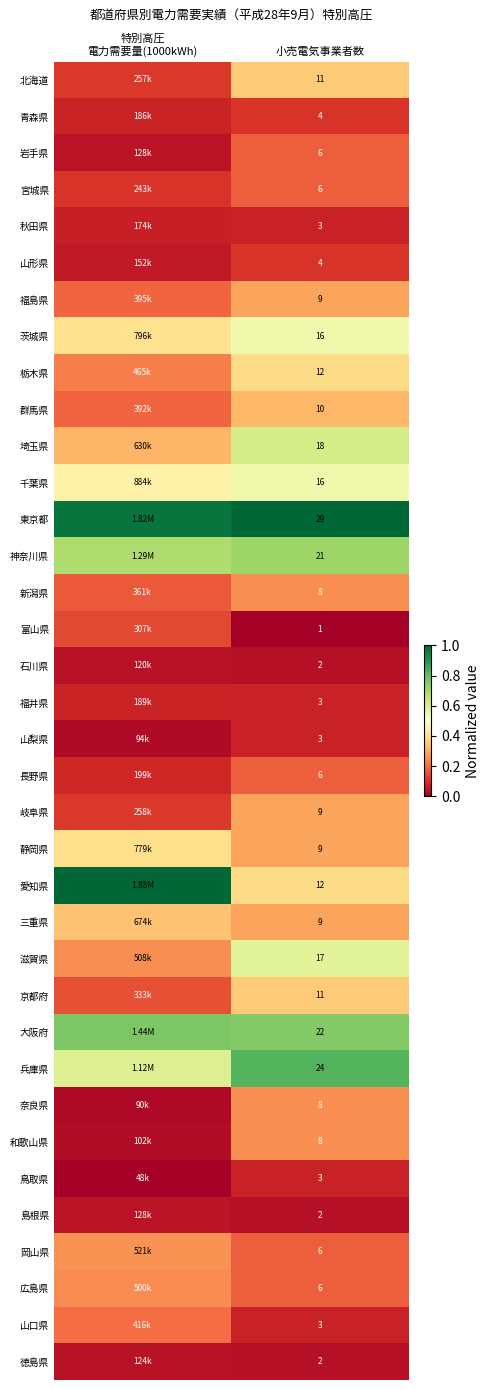

Is it true that 徳島県 equals 0.0 at 小売電気事業者数?

False